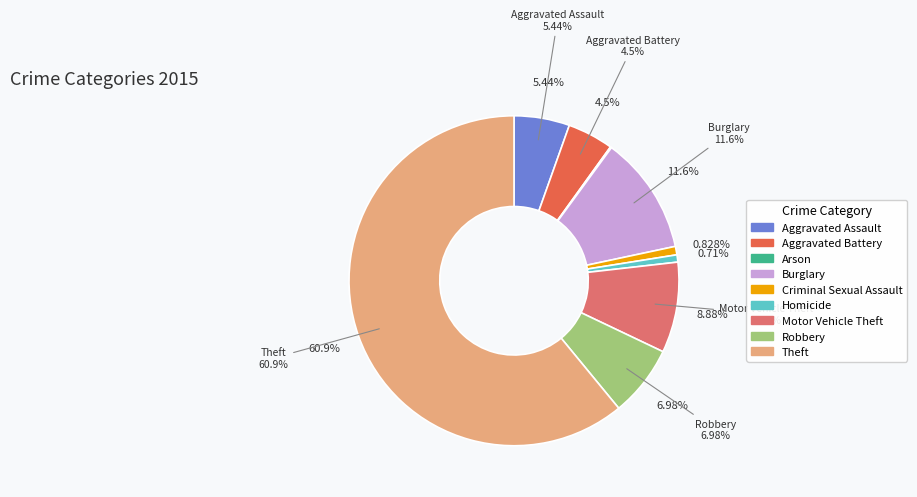

Is it true that Theft is 61% of the pie?

True